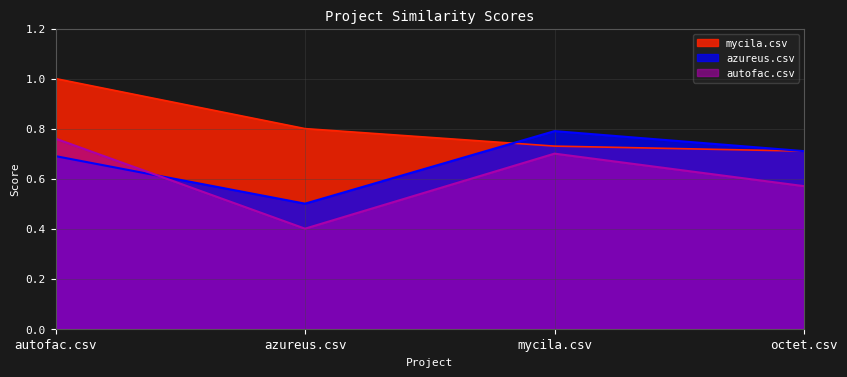

Is it true that azureus.csv equals 0.8 at mycila.csv?

True